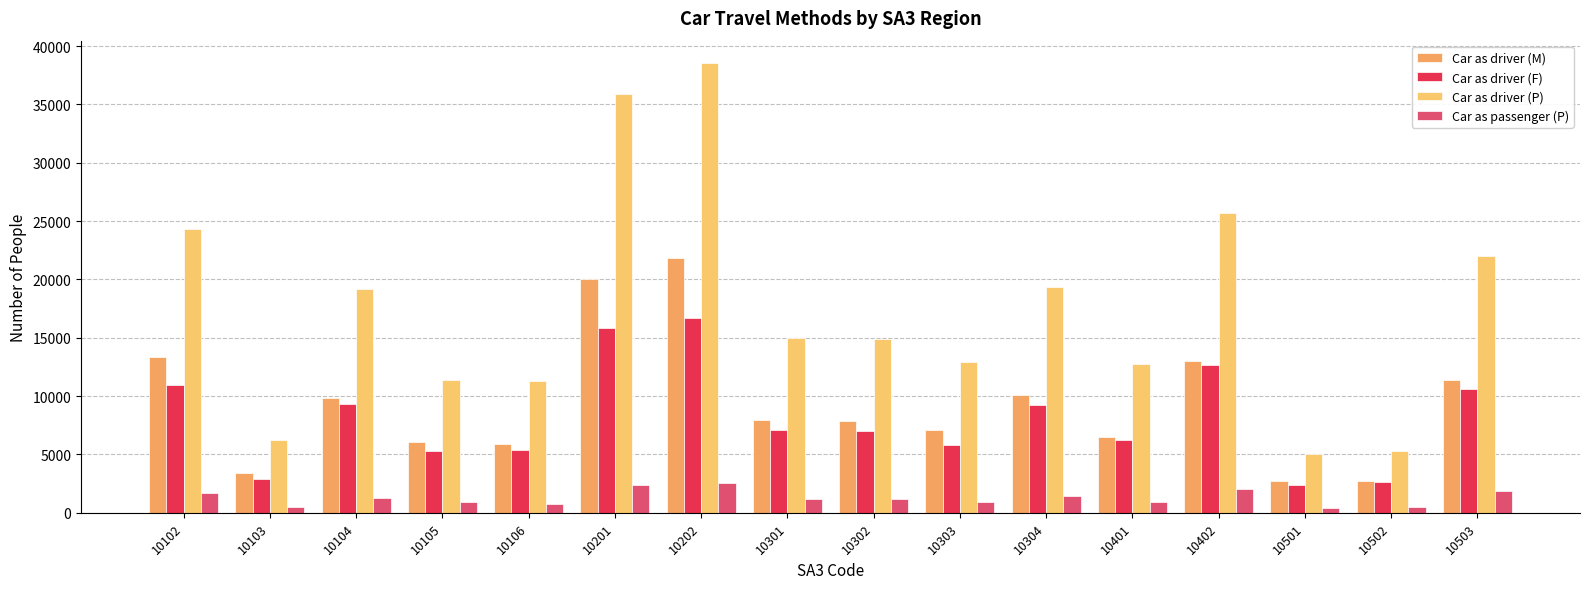

How many series are shown in this chart?

4